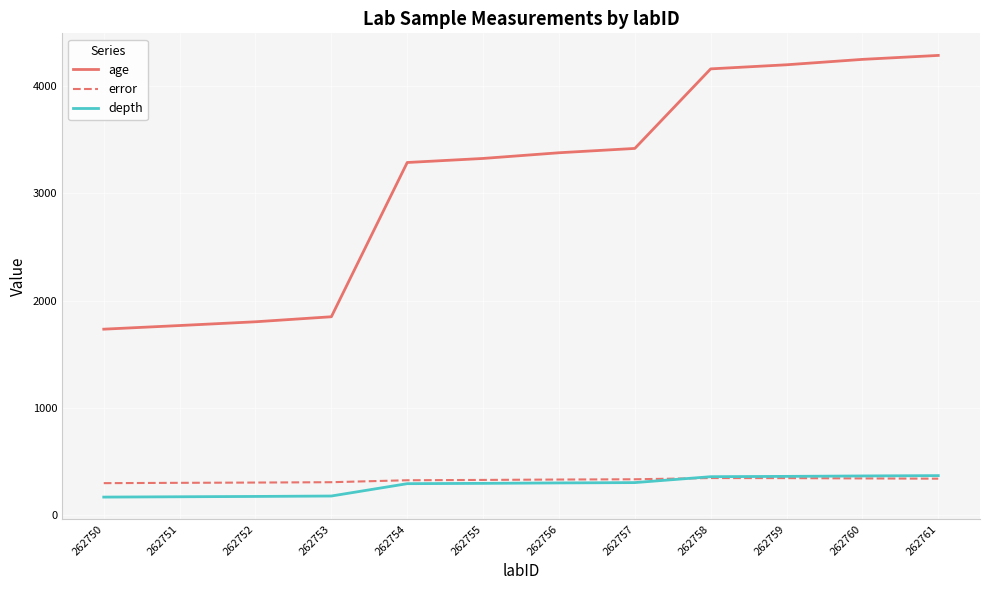

The value of error at 262758 is 182.9. True or false?

False